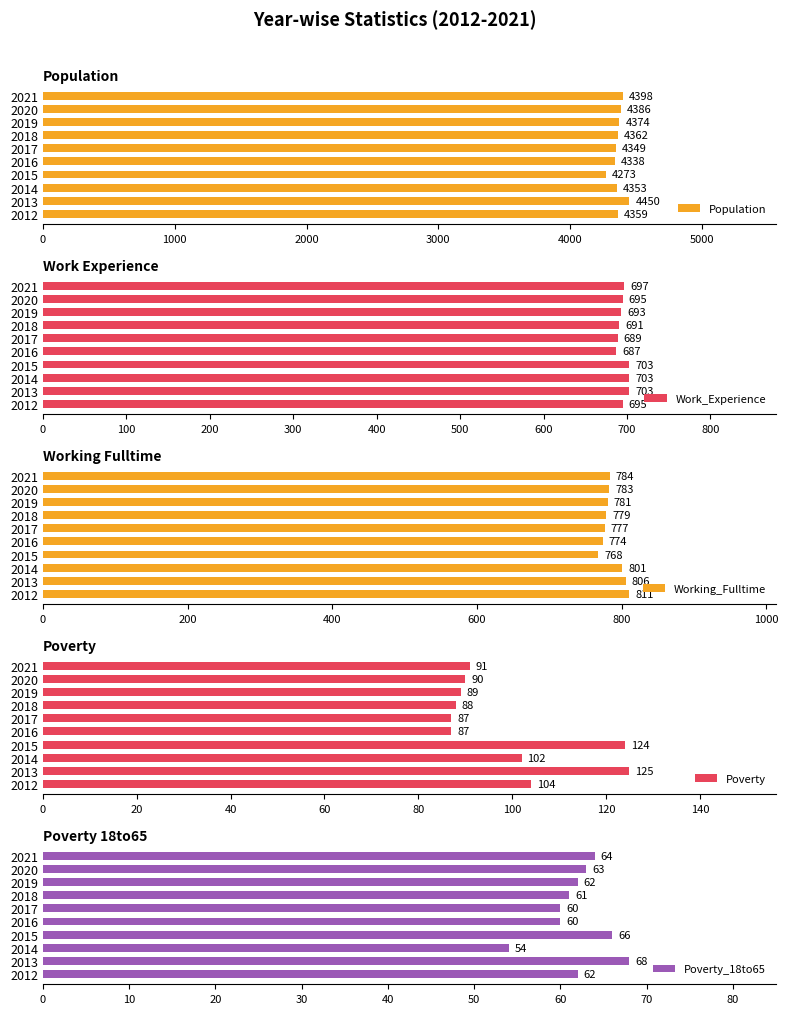

What value does the Population series have at 2013, to the nearest 5?

4450